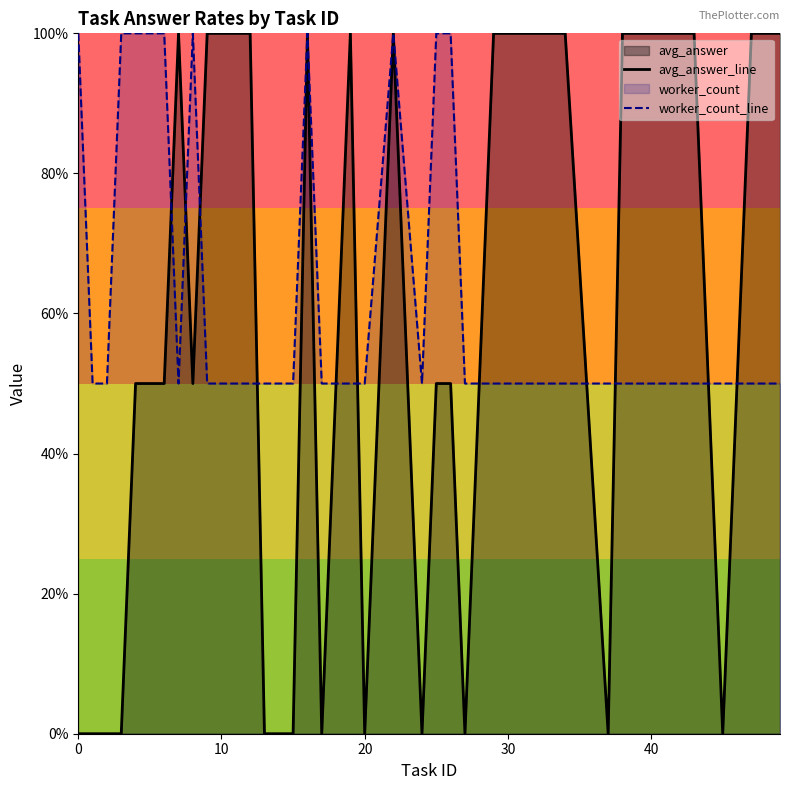

Does the chart display data point markers on the line(s)?

No